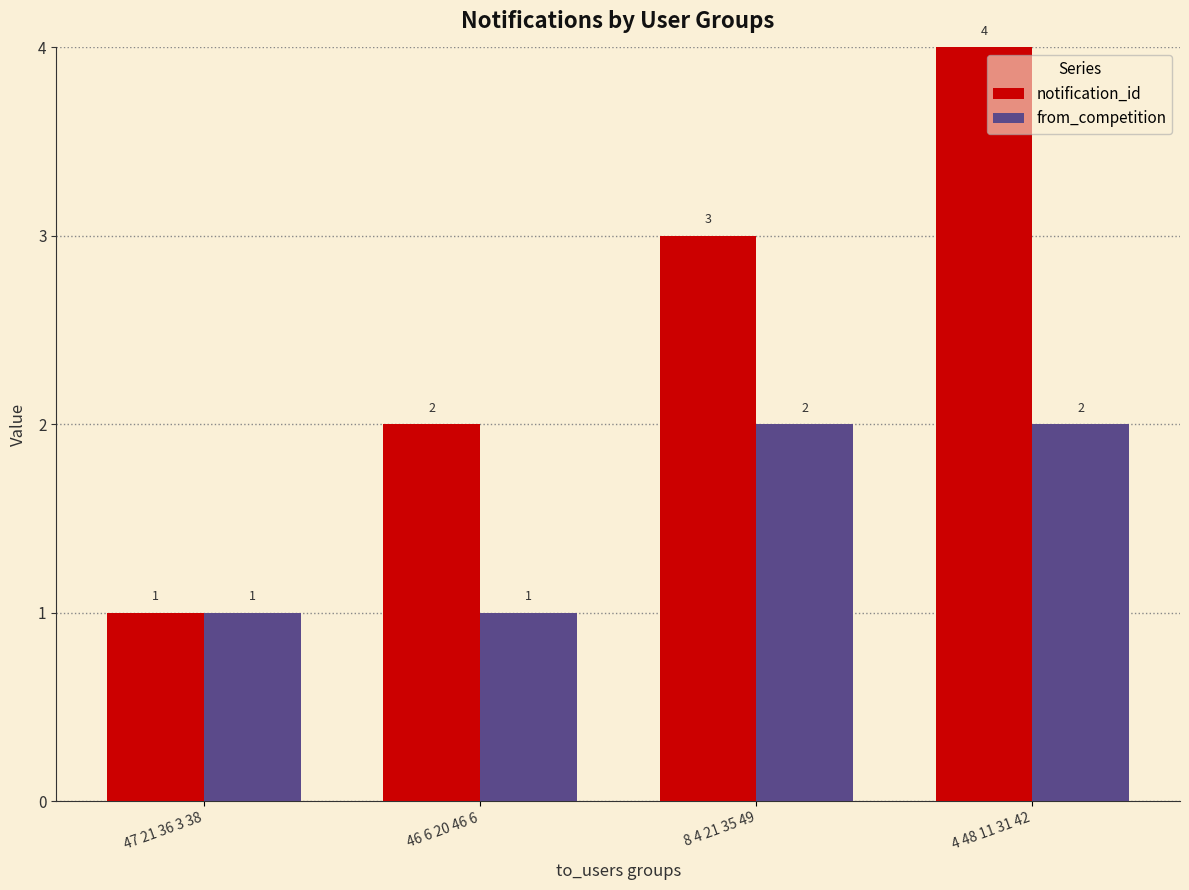

At which category is the sum across all series the highest?

4 48 11 31 42